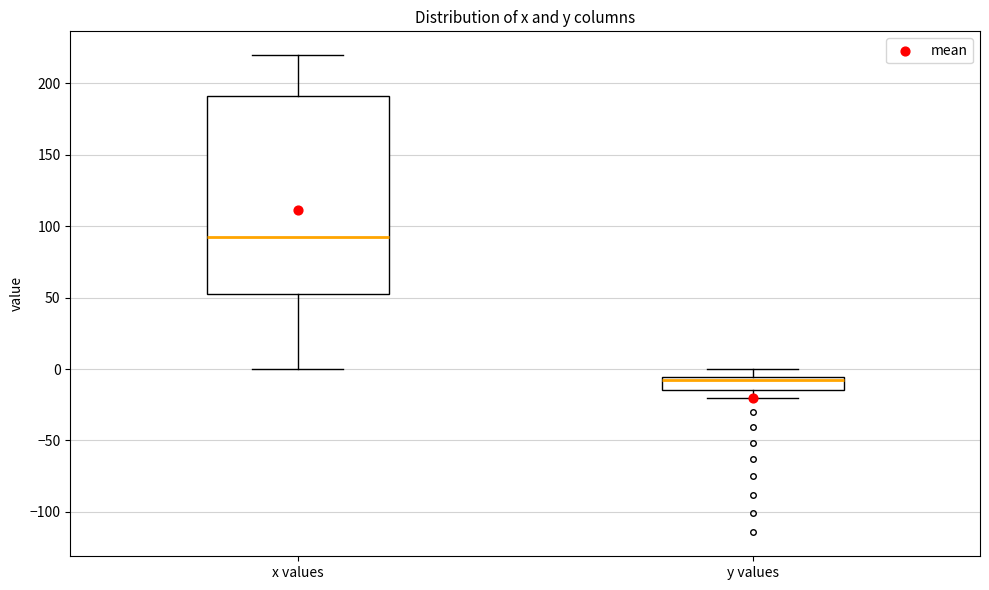

Reading left to right, read every box against the y-axis: the position of its median line, the range the box covers, and the ends of its whiskers. The values are not printed on the chart, so give them approximately, as read against the axis.

x values: median 95, box 55 to 190, whiskers 0 to 220
y values: median -5 (just below the box's upper edge), box -15 to -5, whiskers -20 to 0